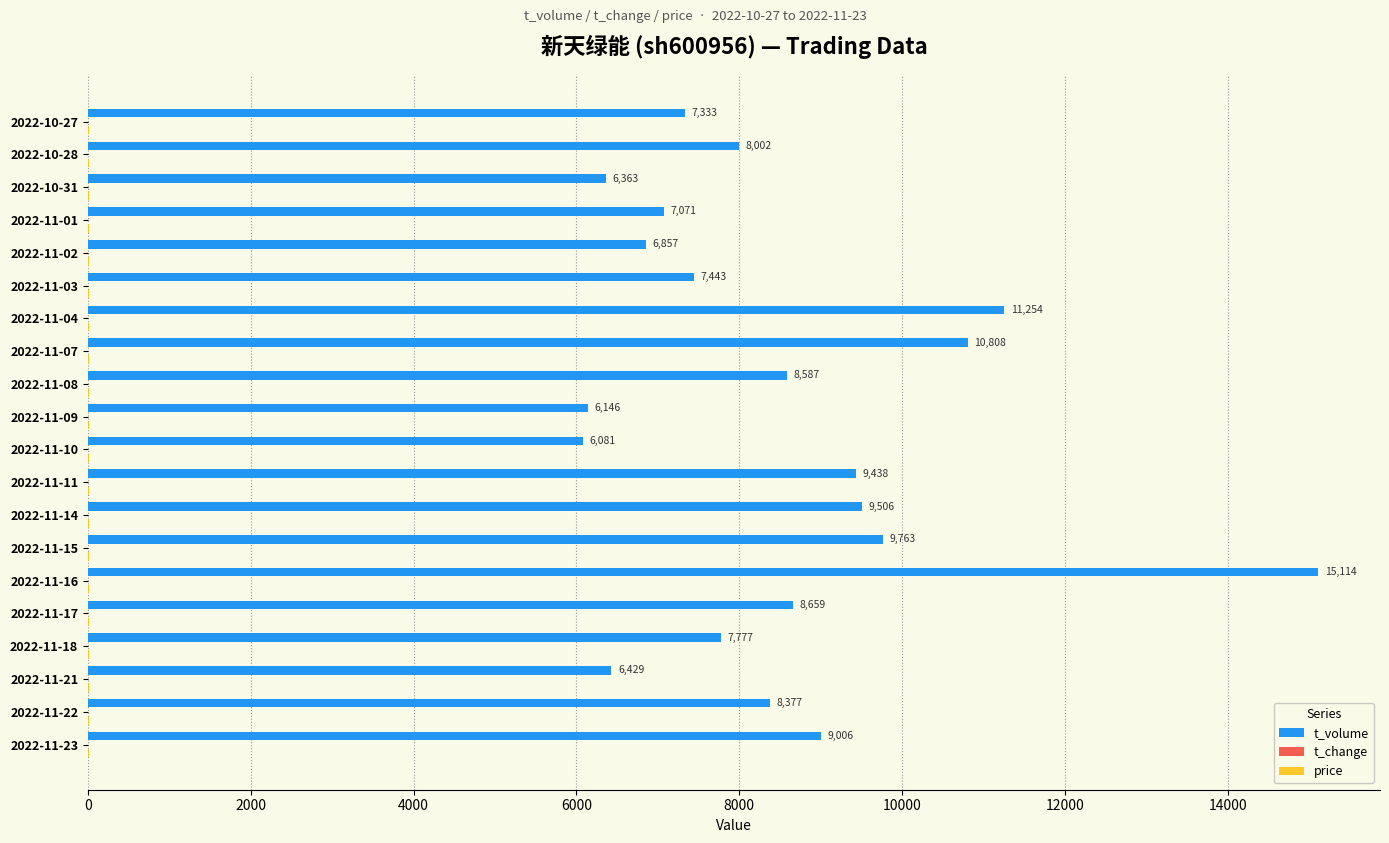

Count the number of data series in this chart.

3